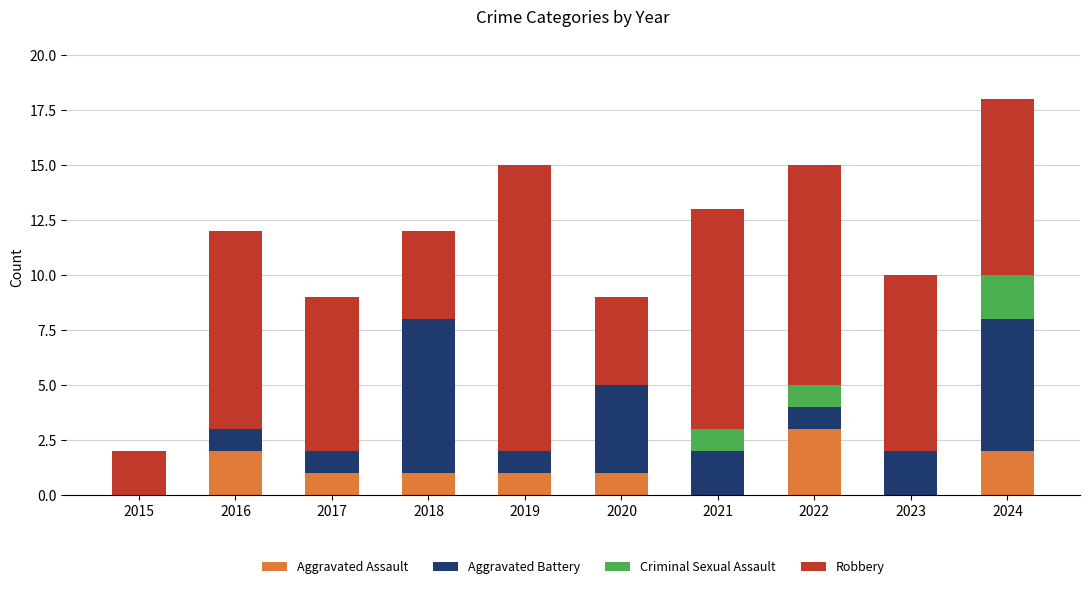

What is the sum of all Aggravated Assault values?

11